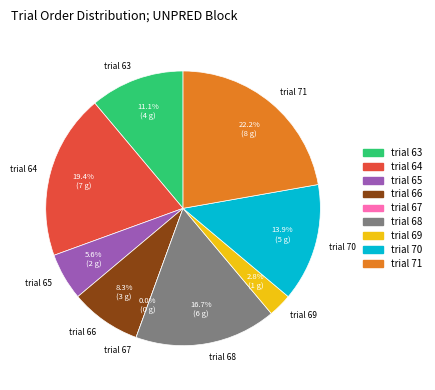

Is it true that UNPRED_66 is 15% of the pie?

False